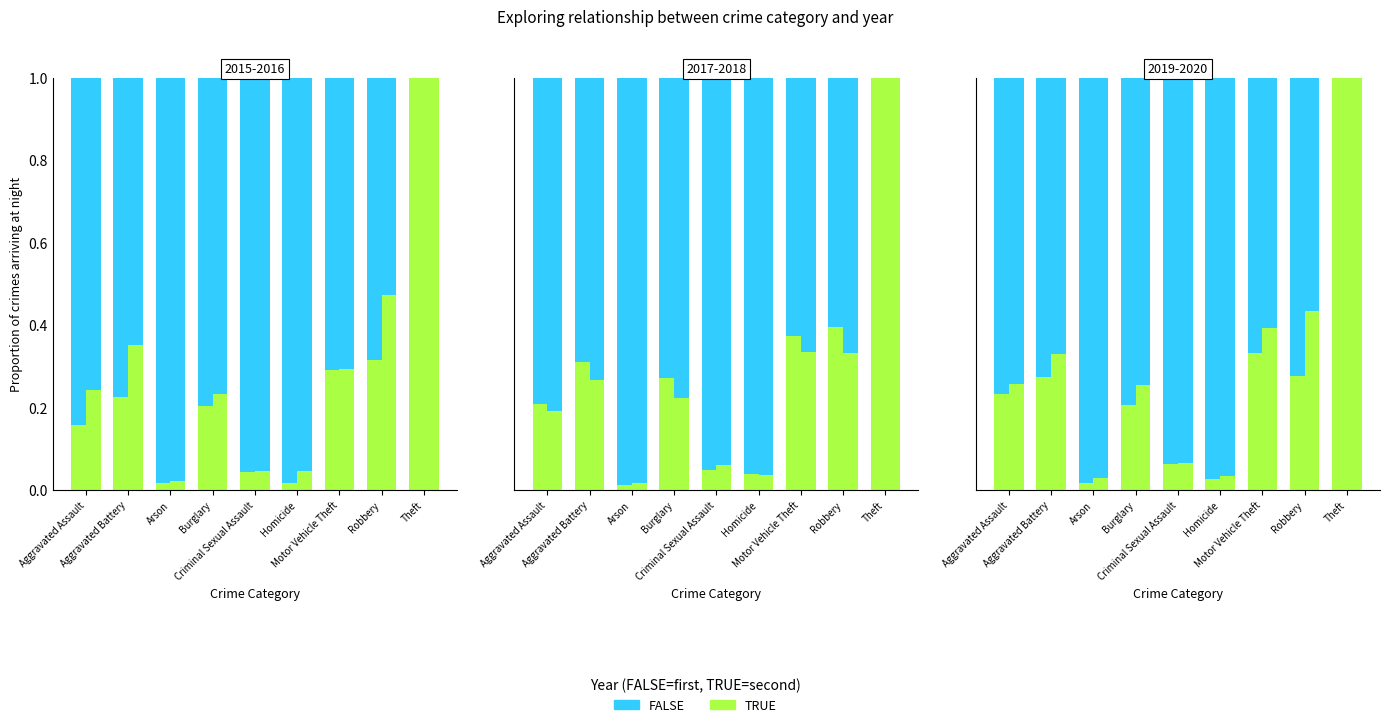

The TRUE series shows 0.3 at Robbery. True or false?

True